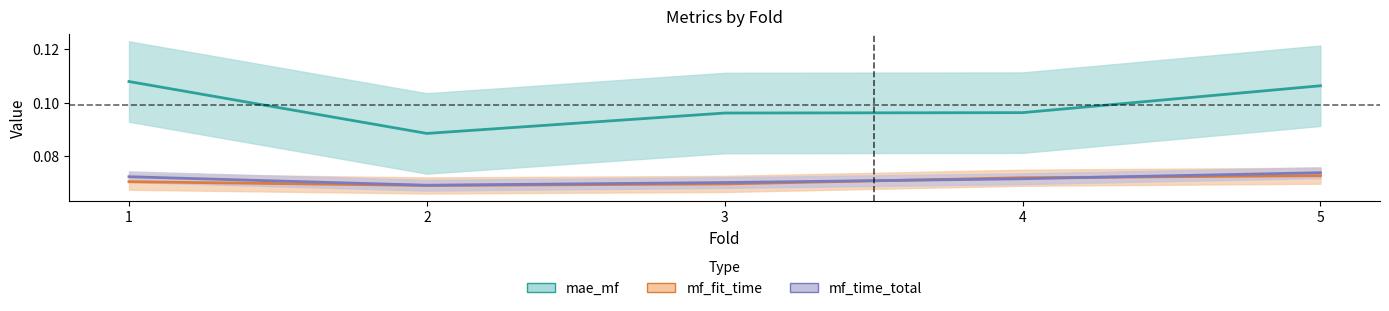

At which category does the chart reach its peak across all series?

1